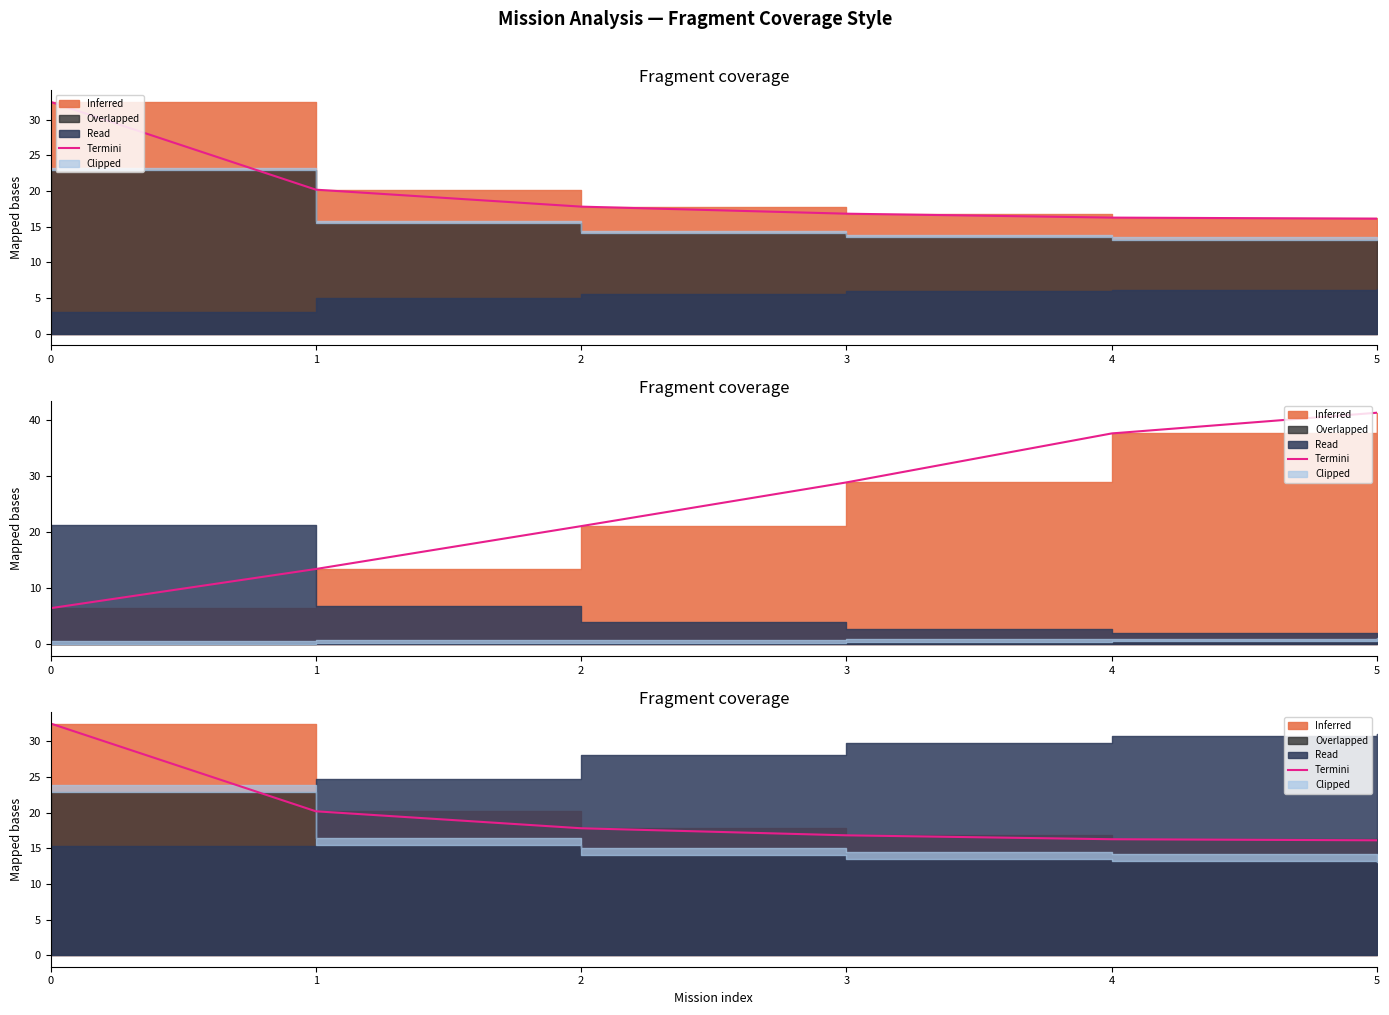

List the labels in order of value, largest first.

0, 1, 2, 3, 4, 5